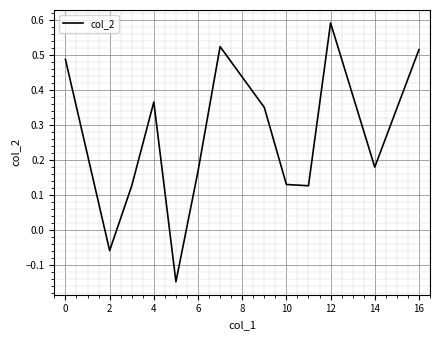

Does the chart have visible grid lines?

Yes